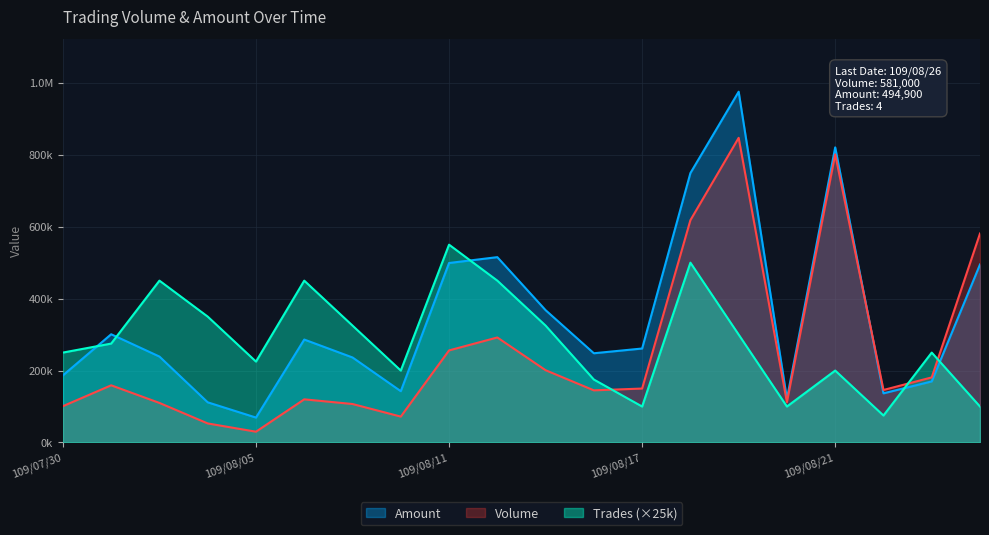

The Volume series shows 107000 at 109/08/07. True or false?

True